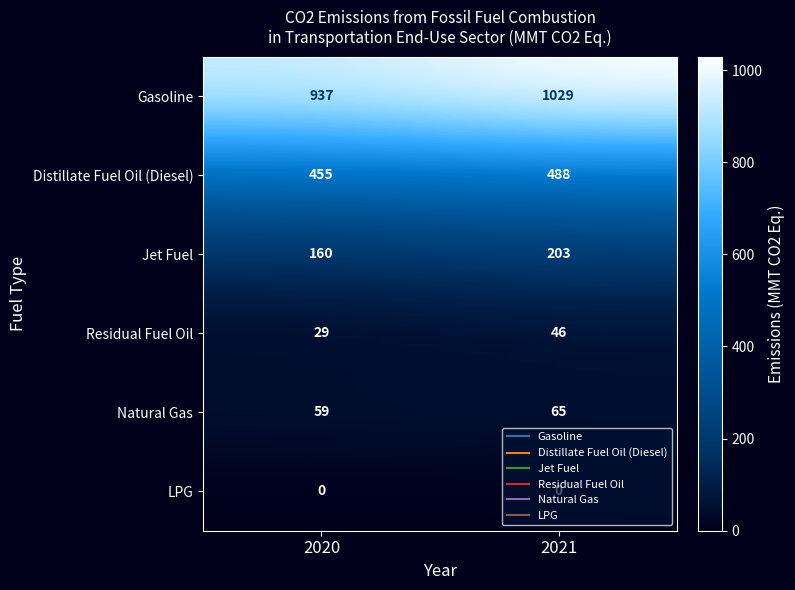

Rank the series by their maximum value, from lowest to highest.

LPG, Residual Fuel Oil, Natural Gas, Jet Fuel, Distillate Fuel Oil (Diesel), Gasoline